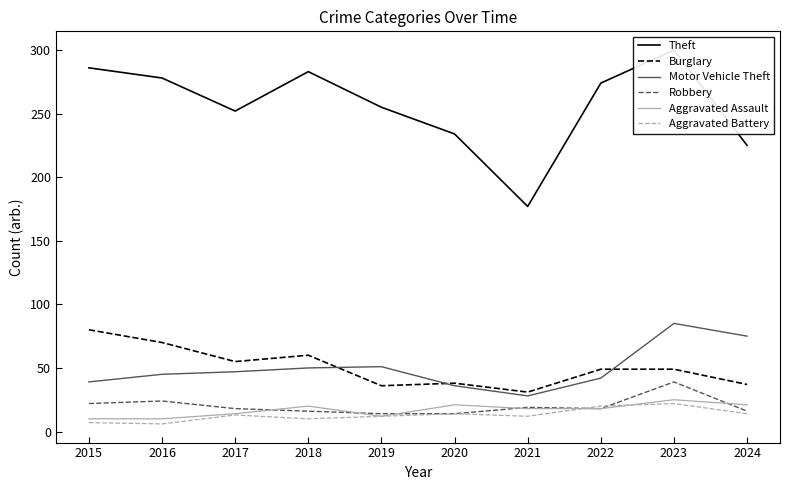

Is the value of Burglary at 2019 greater than the value of Motor Vehicle Theft at 2022?

No